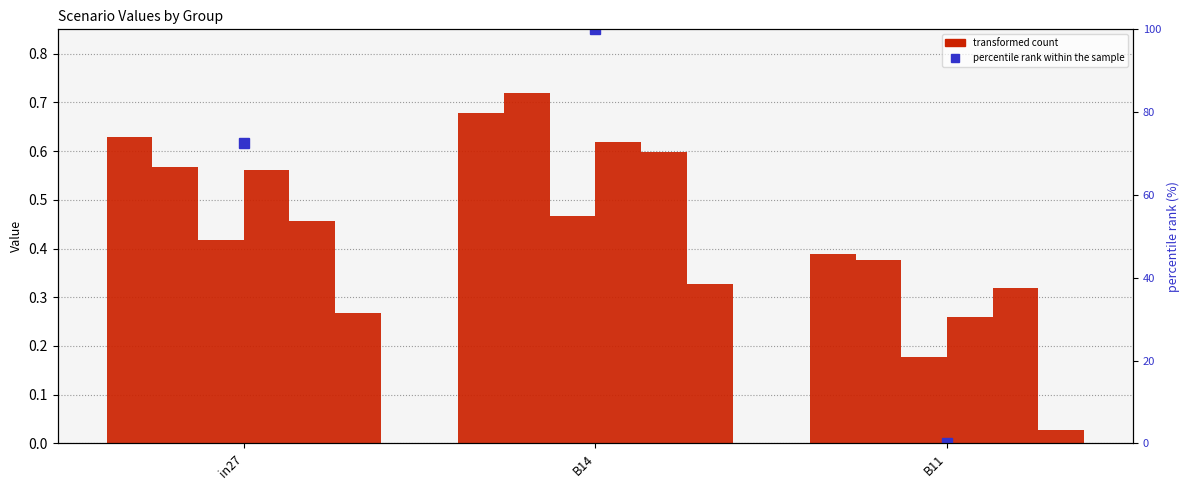

The job857_scenario0_2029 series shows 0.0 at B11. True or false?

True